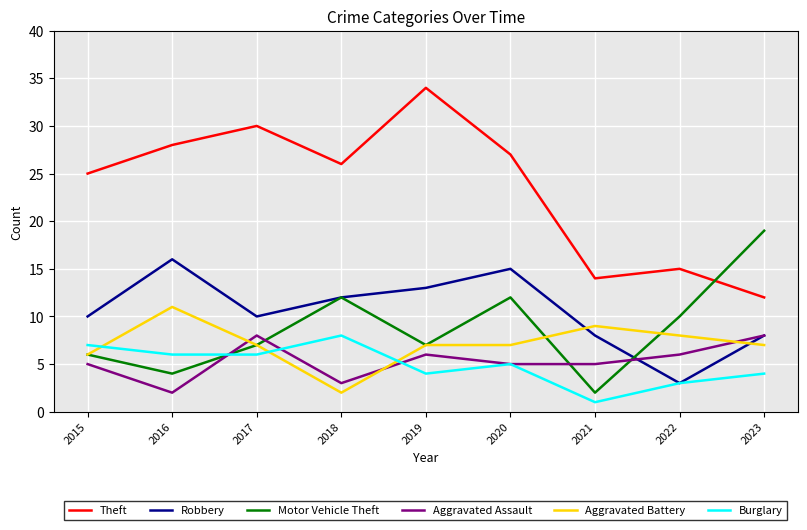

Reading left to right, extract all data points from this chart.

Theft: 25	28	30	26	34	27	14	15	12
Robbery: 10	16	10	12	13	15	8	3	8
Motor Vehicle Theft: 6	4	7	12	7	12	2	10	19
Aggravated Assault: 5	2	8	3	6	5	5	6	8
Aggravated Battery: 6	11	7	2	7	7	9	8	7
Burglary: 7	6	6	8	4	5	1	3	4